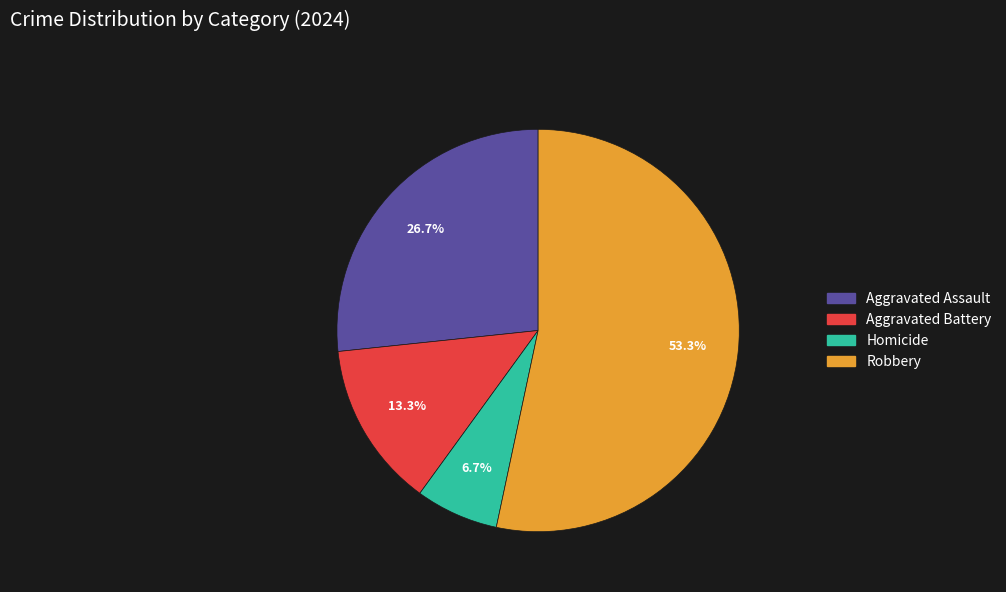

Which category accounts for the majority?

Robbery